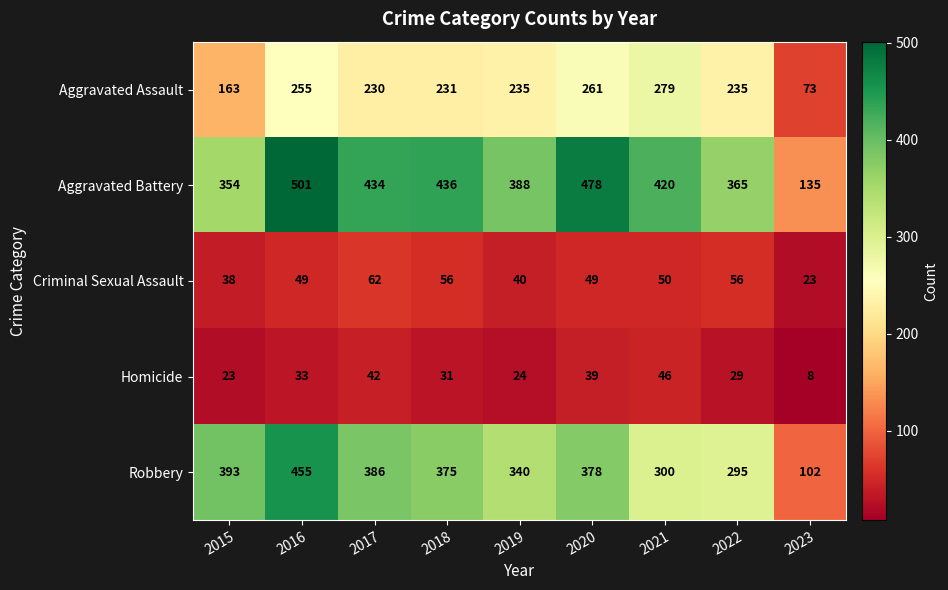

Which series has the widest spread of values?

Aggravated Battery